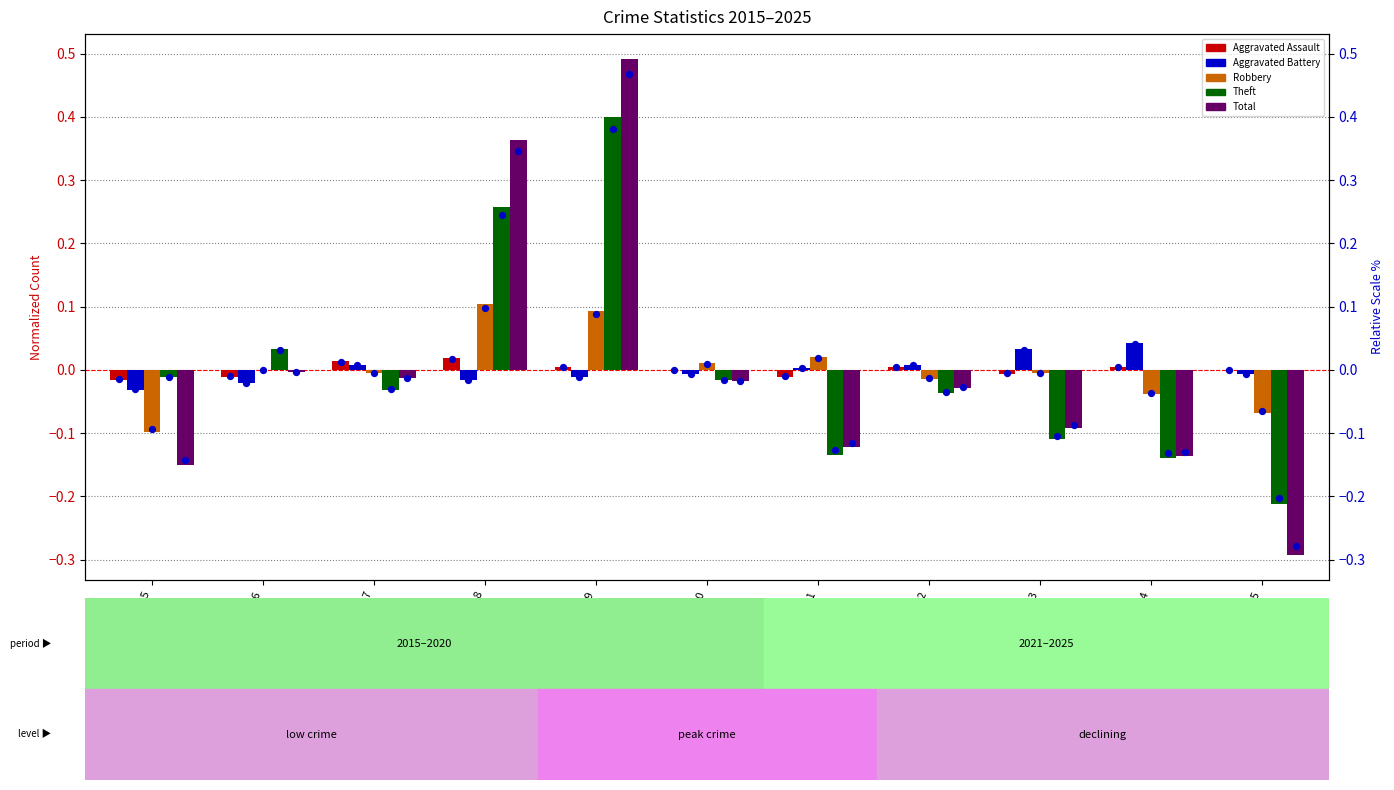

What are all the series names shown in the legend?

Aggravated Assault, Aggravated Battery, Robbery, Theft, Total